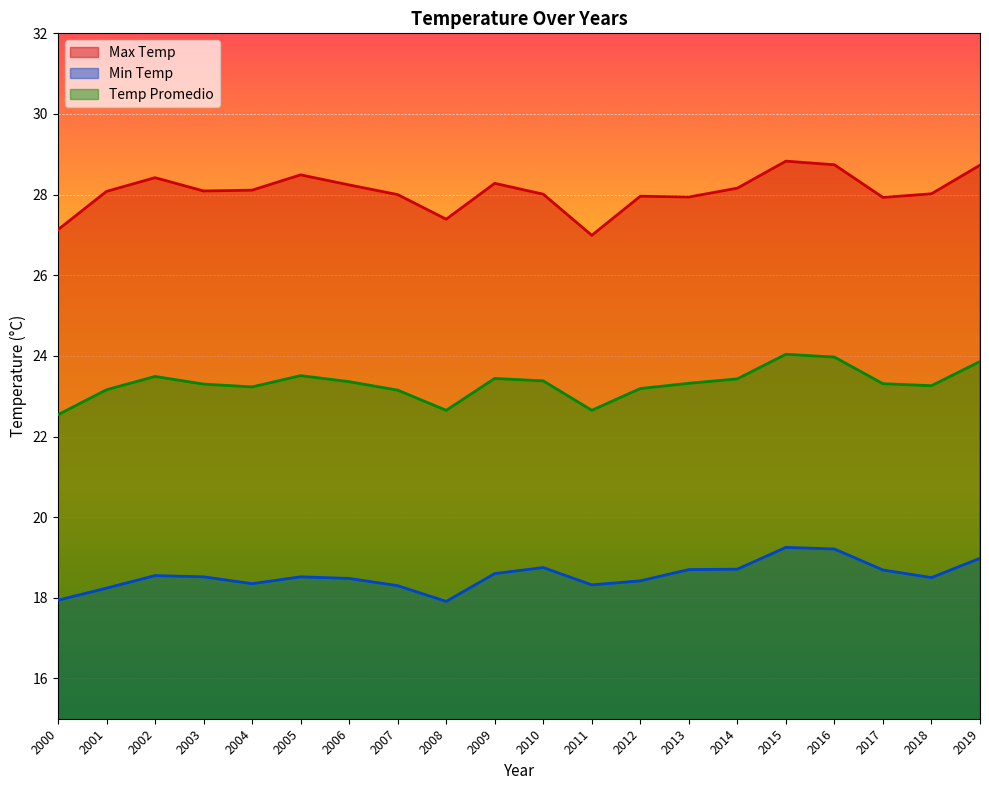

The value of Max Temp at 2013 is 27.9. True or false?

True